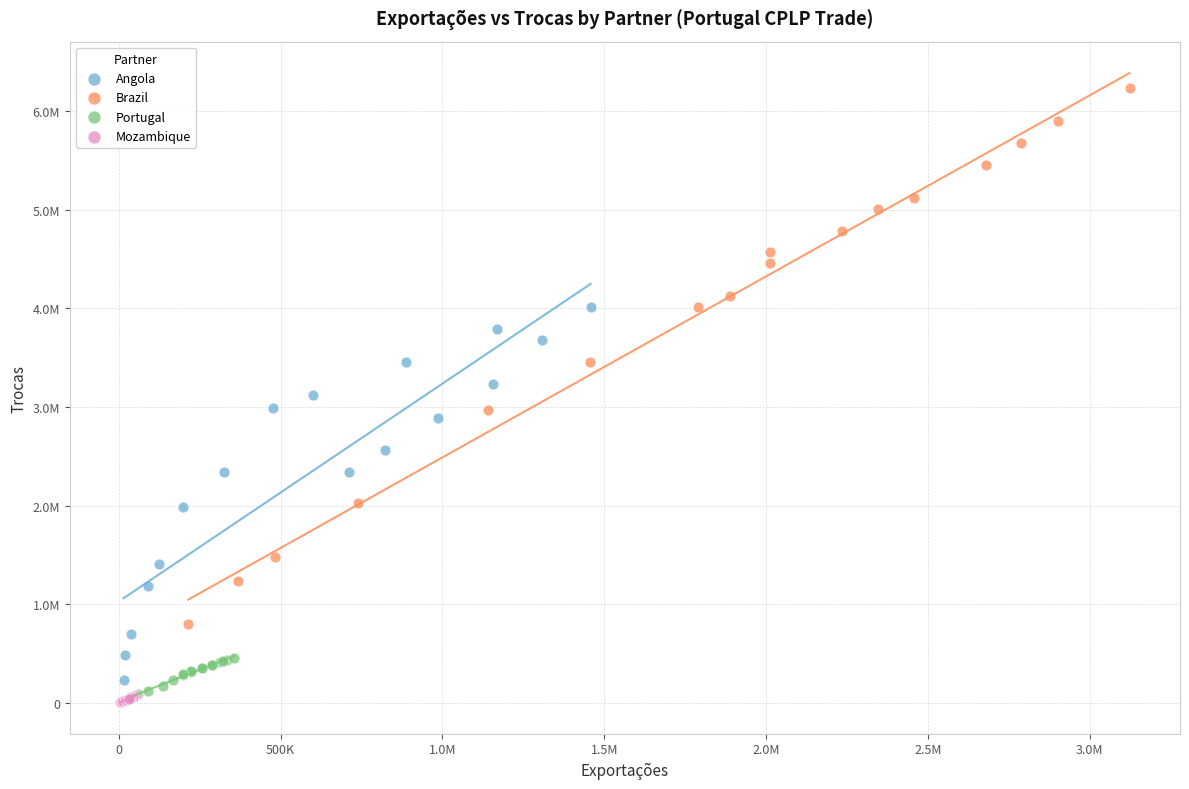

What are all the series names shown in the legend?

Angola, Brazil, Portugal, Mozambique